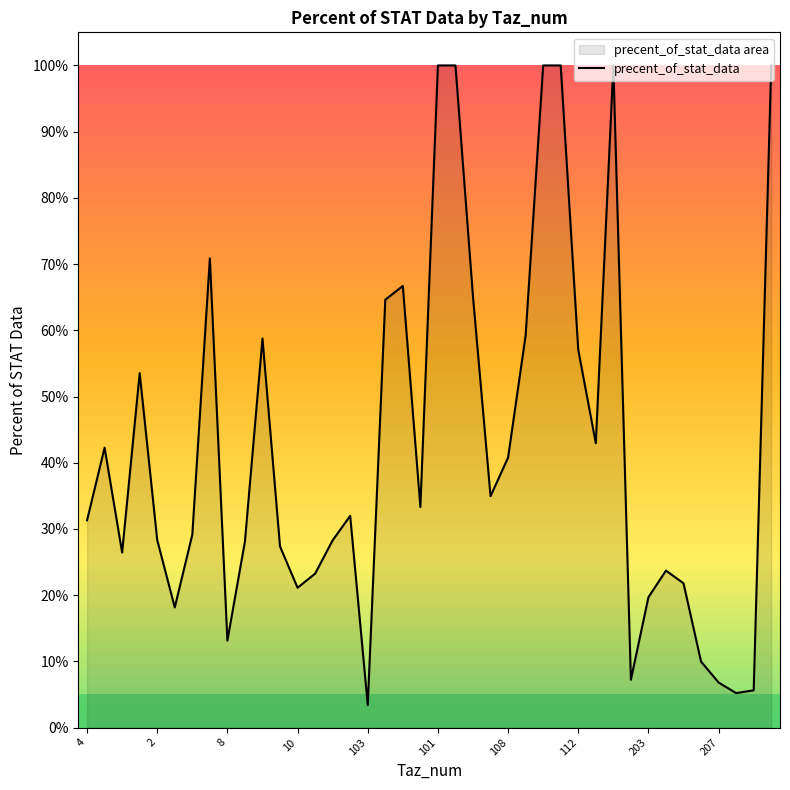

What is the sum of the values at 18 and 22?

1.3